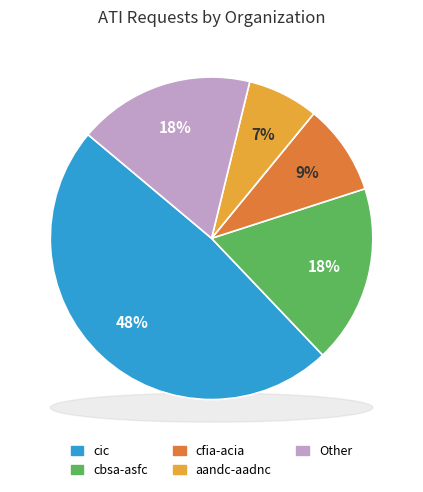

Is there a majority slice in this chart?

No